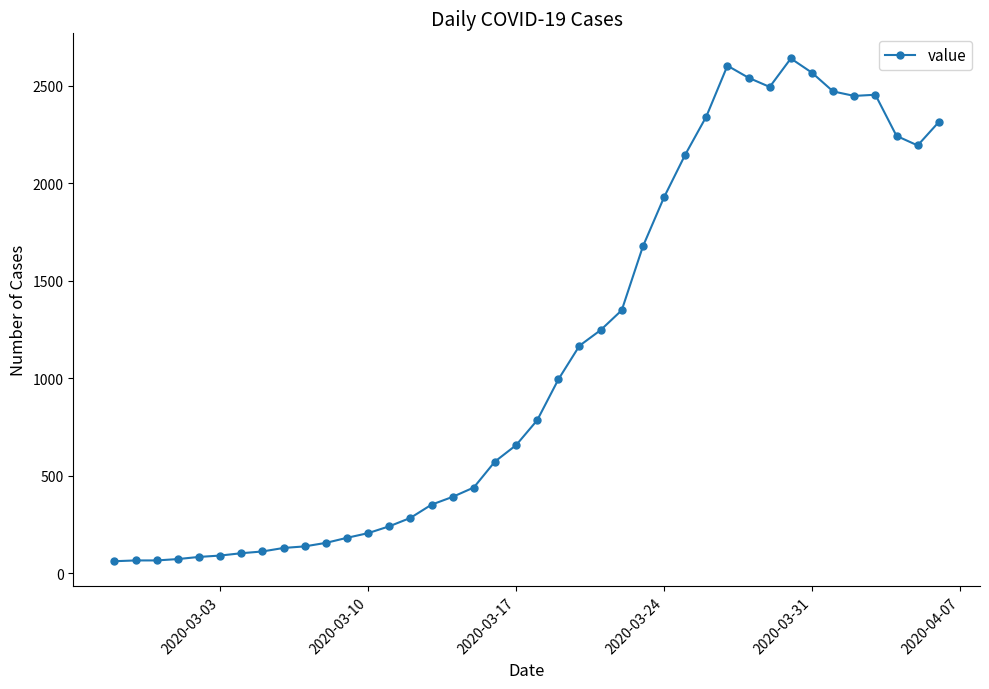

What is the difference between the maximum and minimum values?

2578